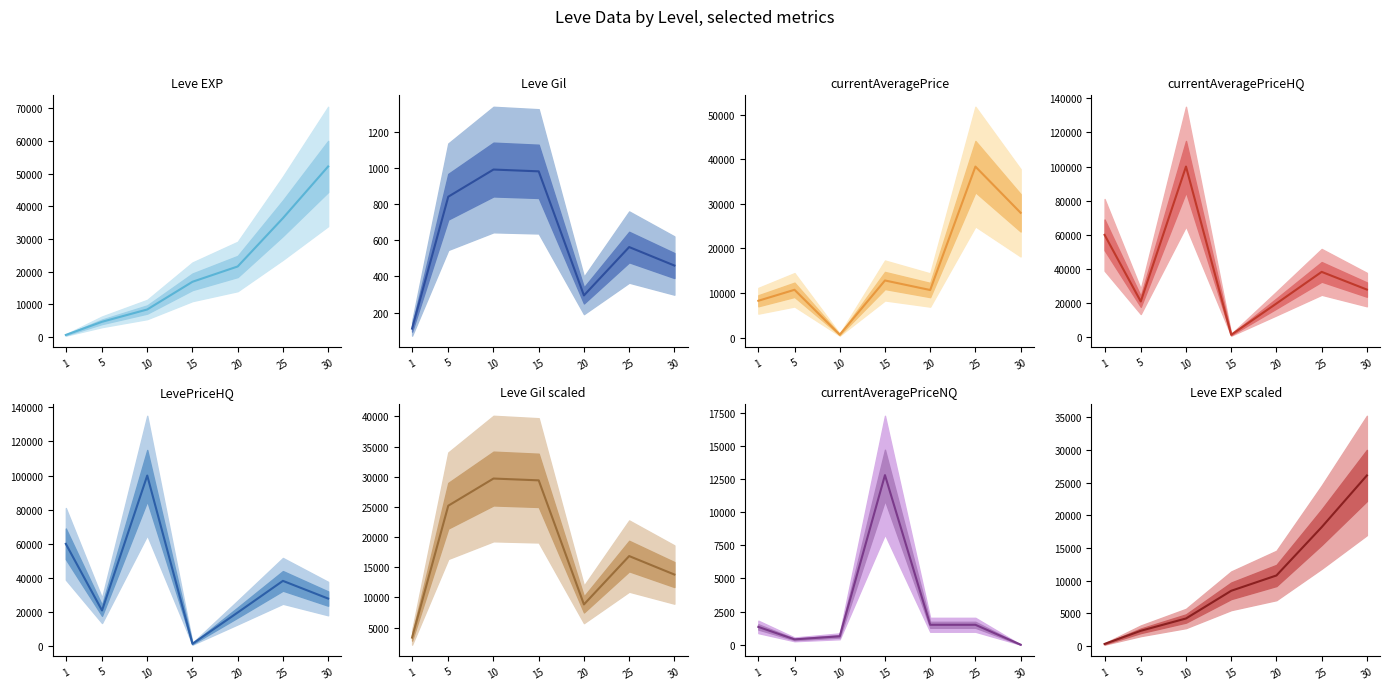

At which label does currentAveragePriceHQ reach its peak?

10